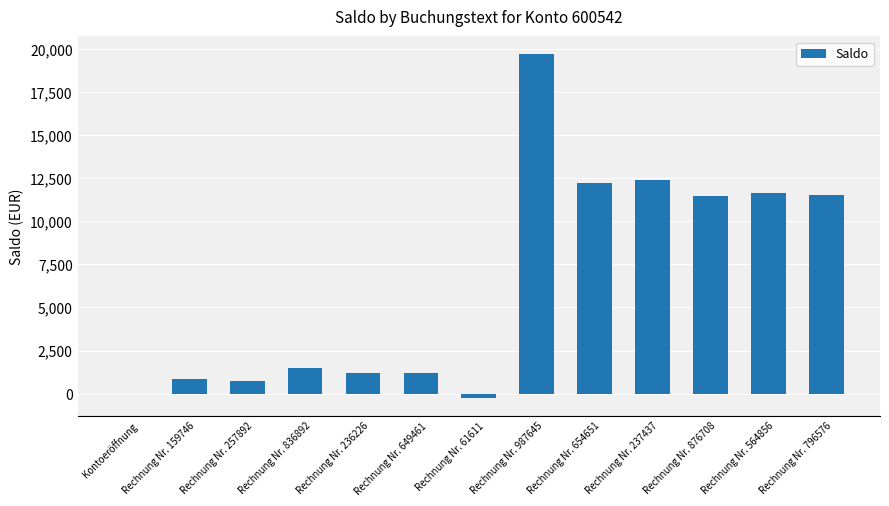

Is it true that the value at Rechnung Nr. 159746 is 857.2?

True